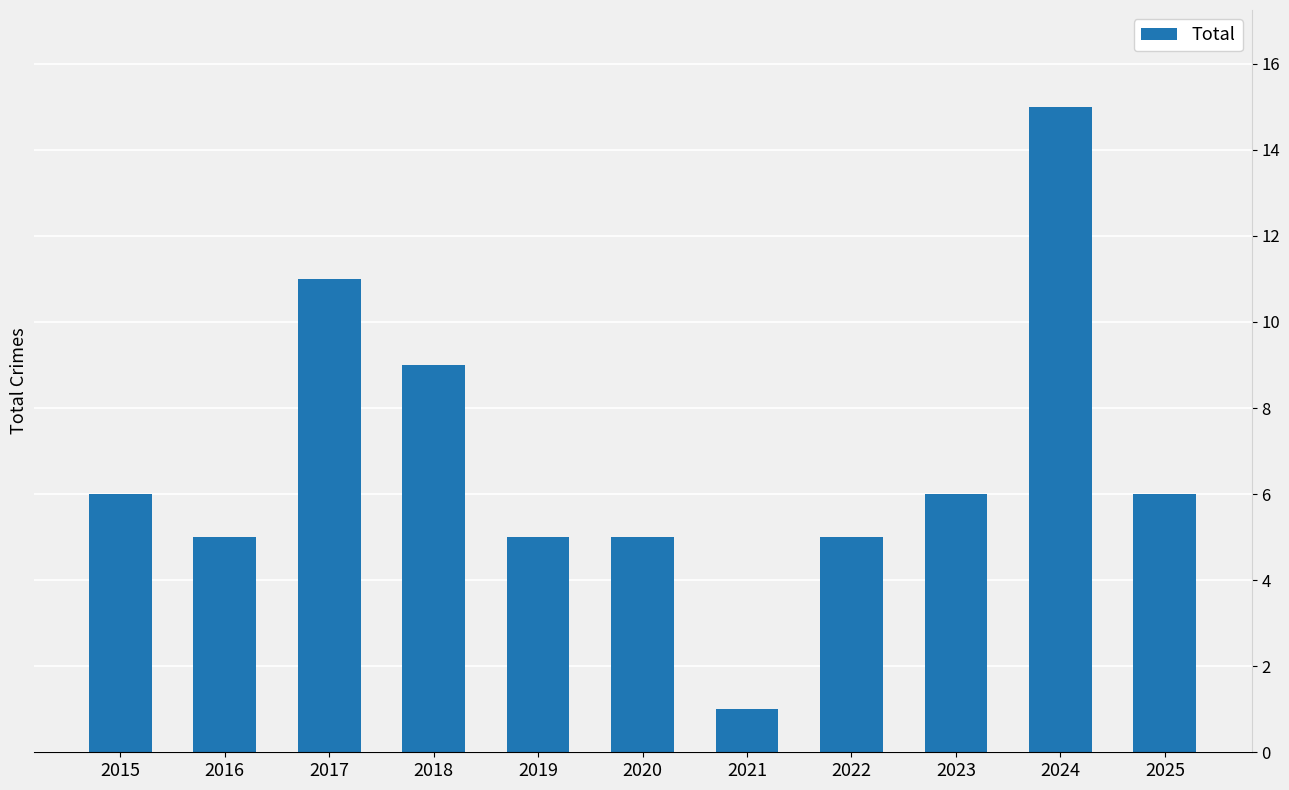

Approximately how many times larger is the value at 2020 compared to 2015?

0.8